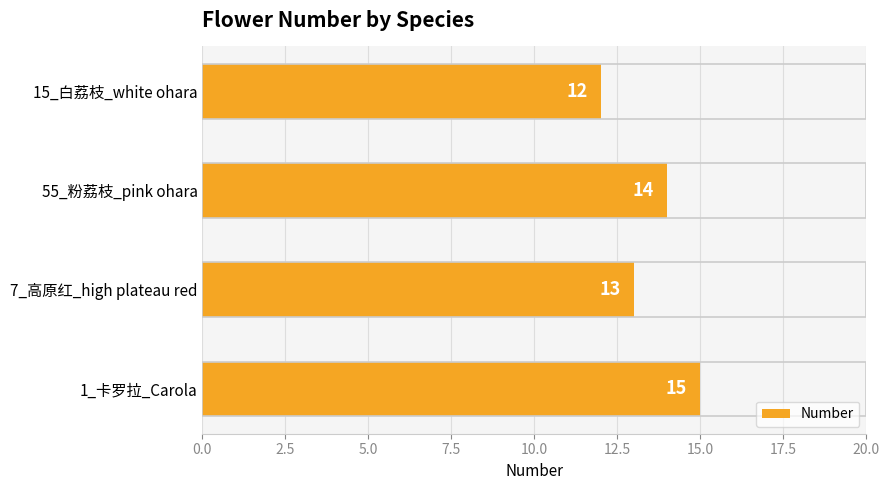

What is the difference between the maximum and minimum values?

3